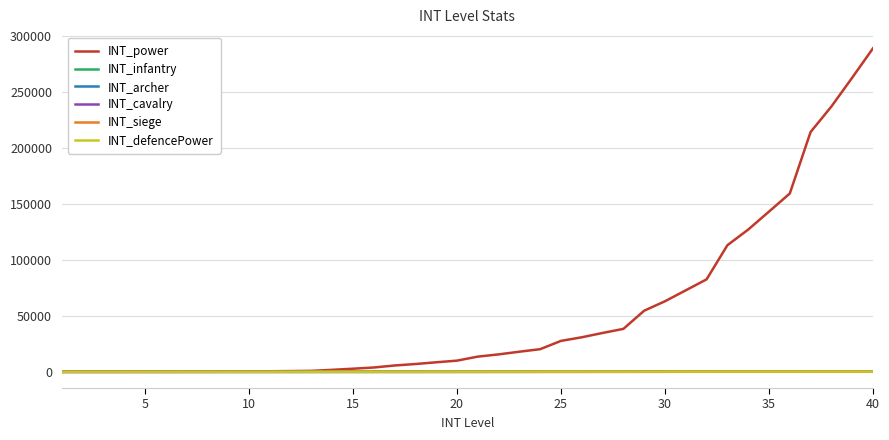

What is the average value of the INT_power series?

51552